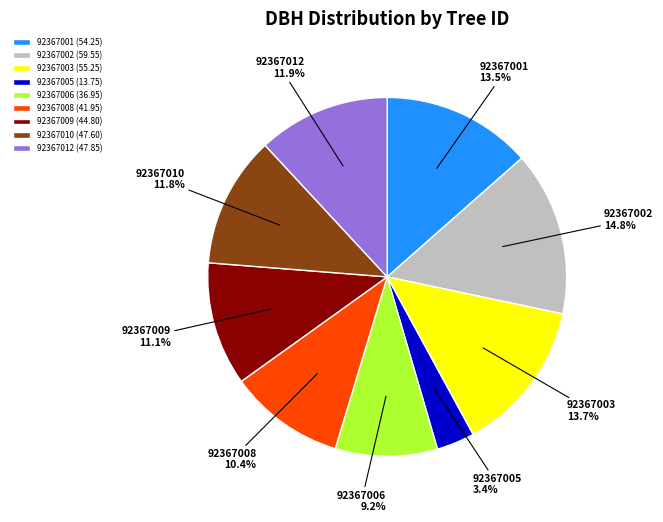

Is the sum of 92367002 (59.55) and 92367009 (44.80) greater than half?

No